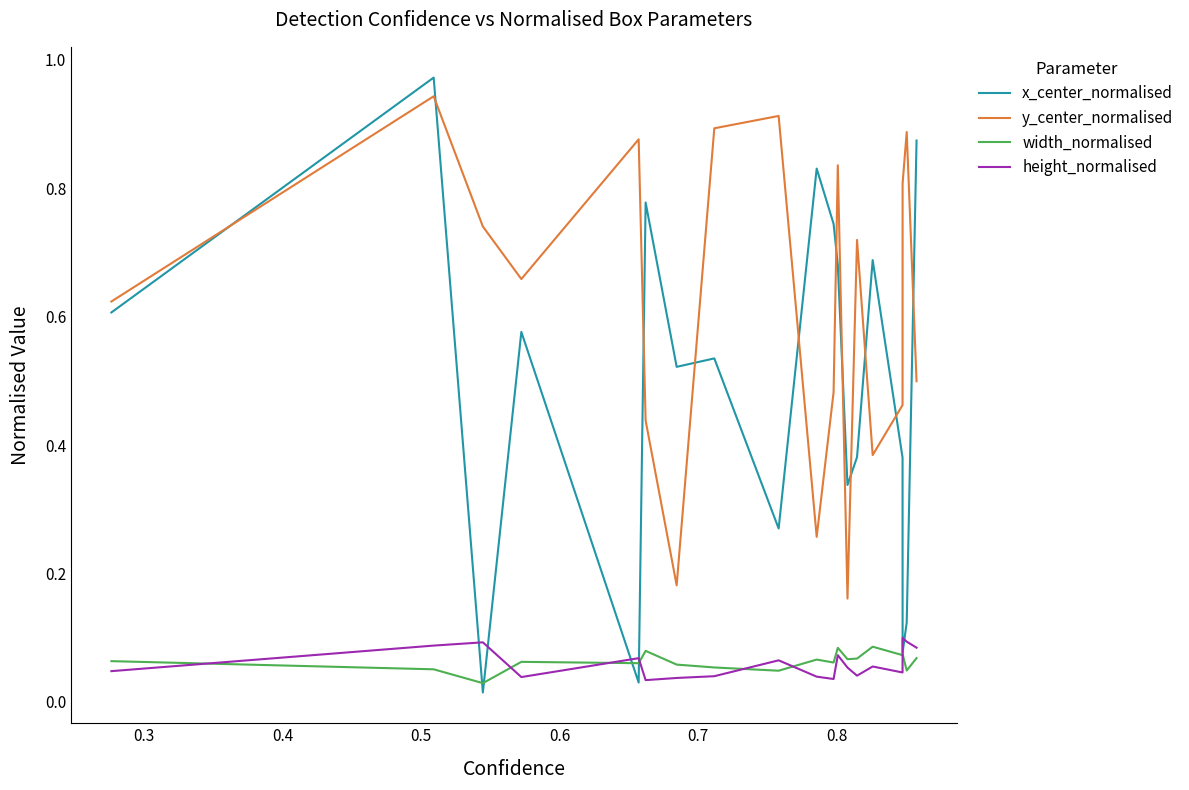

Which series has the largest total across all categories?

y_center_normalised